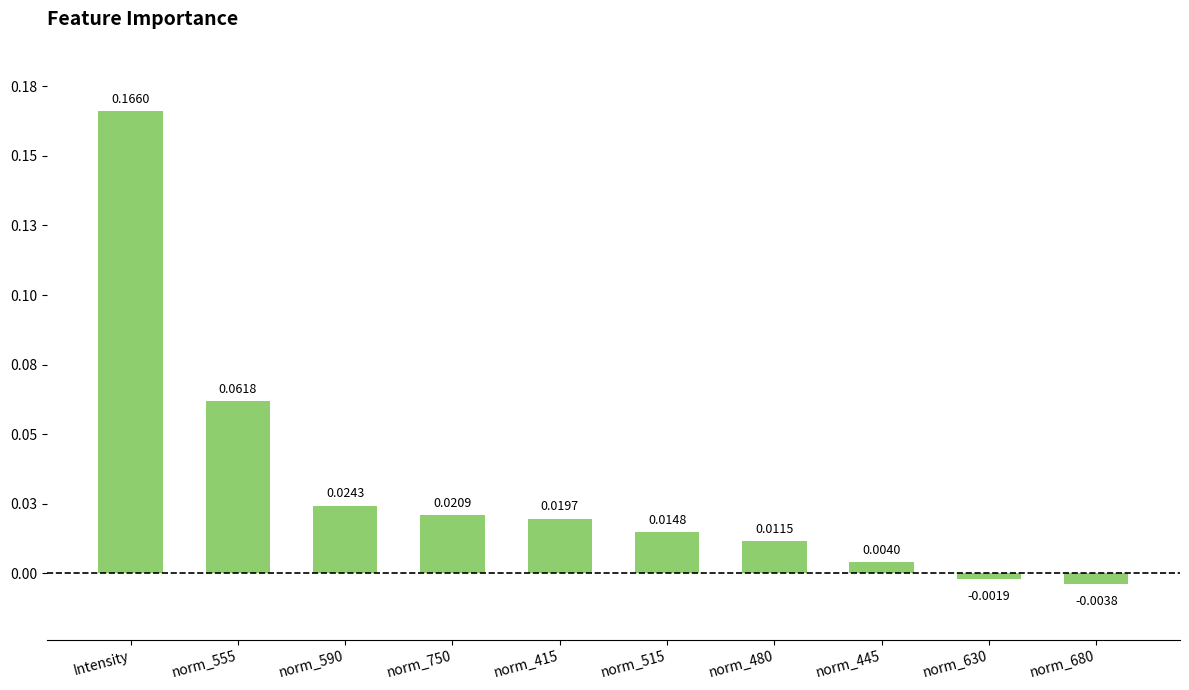

What is the label of the 9th bar from the right?

norm_555